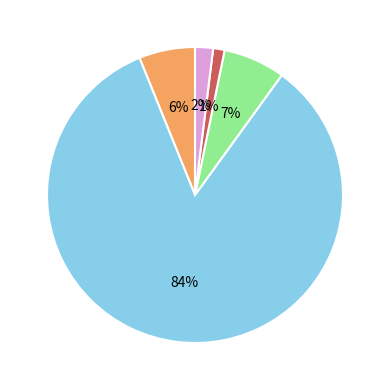

To the nearest percent, what is the difference between the largest and smallest slice percentages?

83%